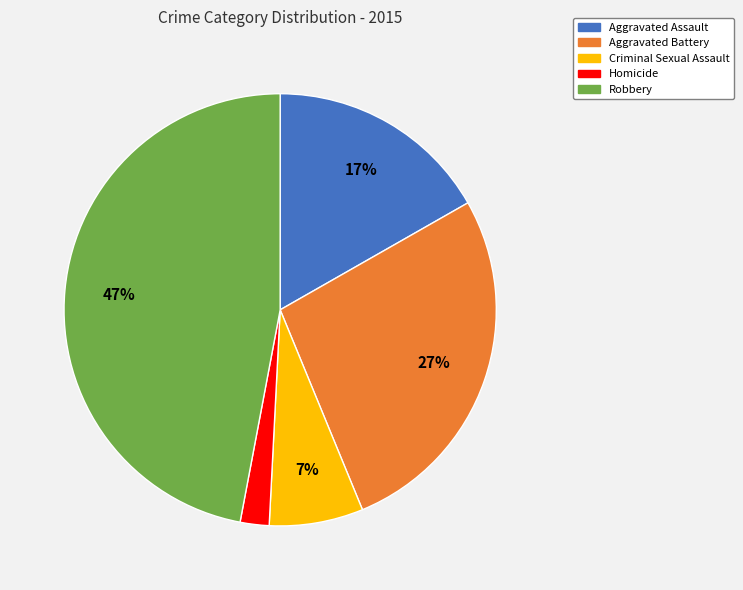

Approximately how many times larger is the value at Aggravated Assault compared to Aggravated Battery?

0.6